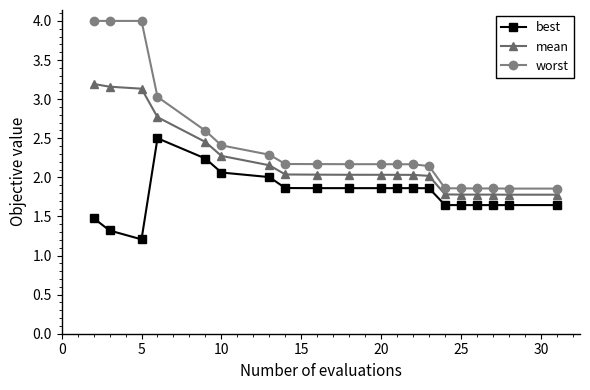

Rank the series by their maximum value, from lowest to highest.

best, mean, worst